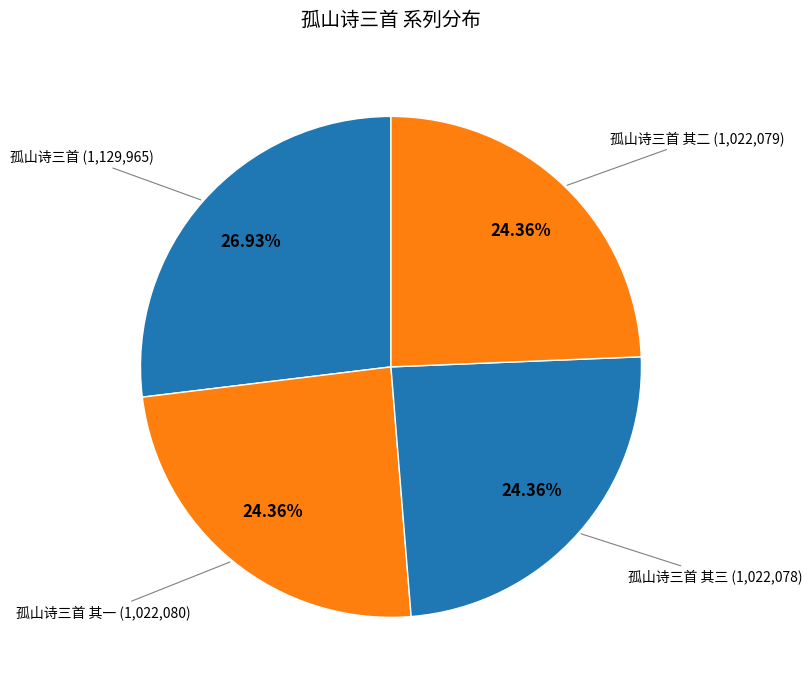

To the nearest percent, what is the average slice percentage?

25%